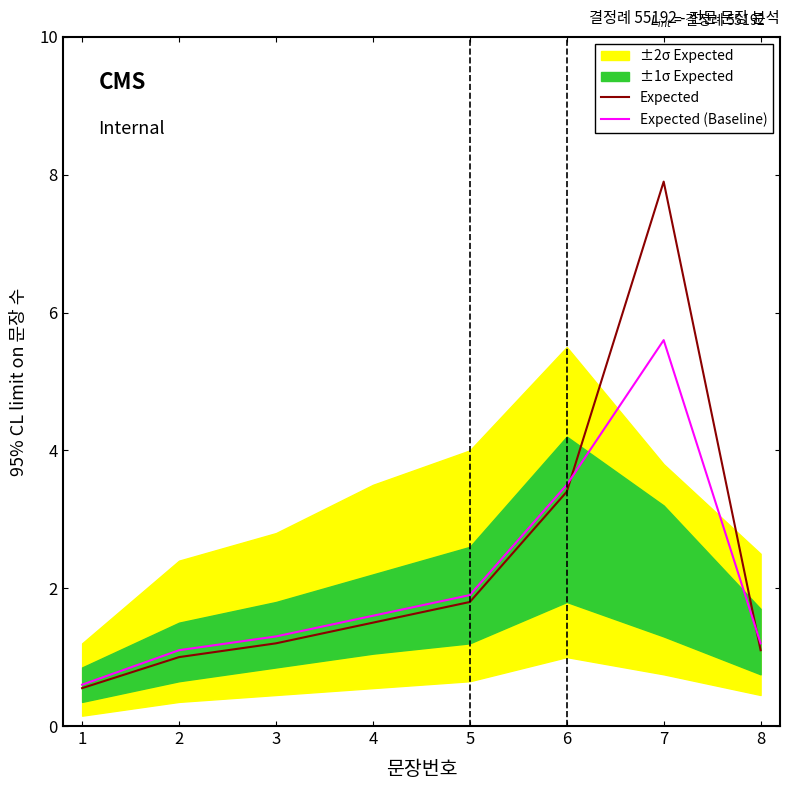

True or false: Expected (Baseline) and Expected intersect in this chart.

True